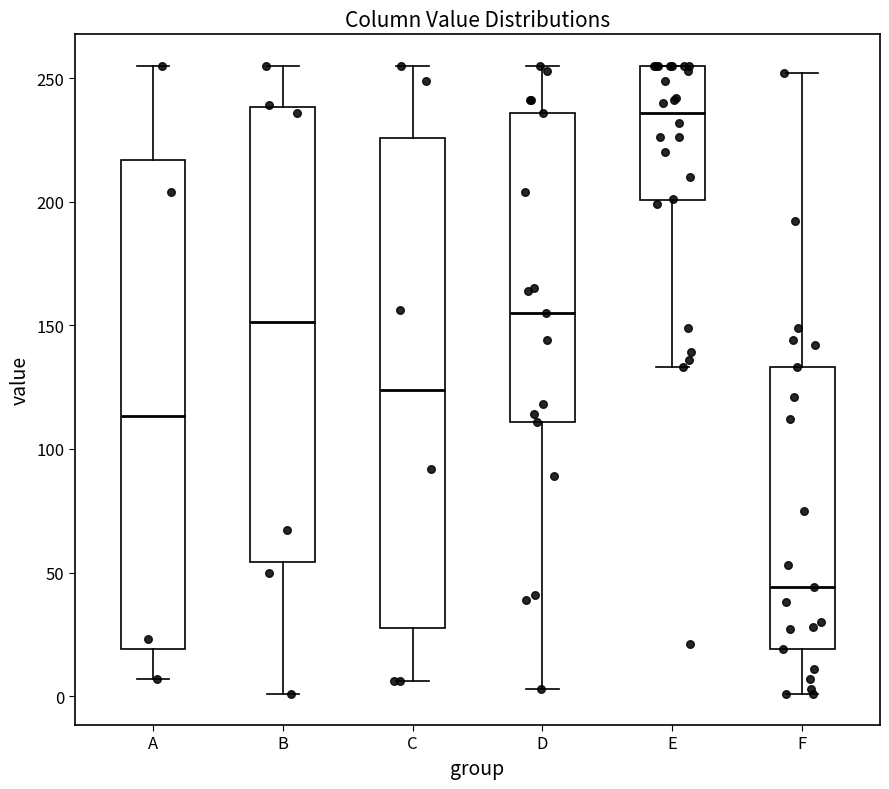

Reading left to right, read every box against the y-axis: the position of its median line, the range the box covers, and the ends of its whiskers. The values are not printed on the chart, so give them approximately, as read against the axis.

A: median 115, box 20 to 215, whiskers 5 to 255
B: median 150, box 55 to 240, whiskers 0 to 255
C: median 125, box 30 to 225, whiskers 5 to 255
D: median 155, box 110 to 235, whiskers 5 to 255
E: median 235, box 200 to 255, whiskers 135 to 255
F: median 45, box 20 to 135, whiskers 0 to 250